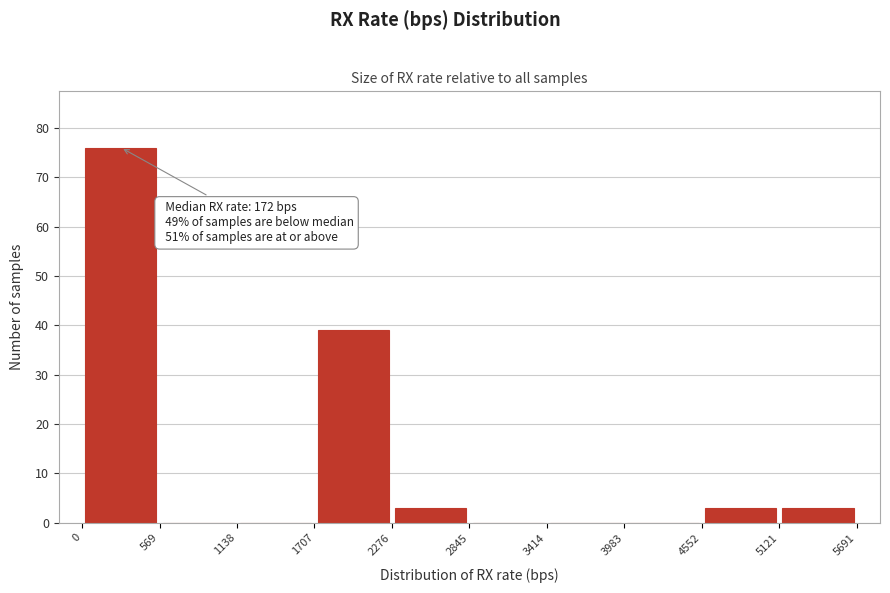

Which range on the x-axis has the tallest bar?

0 to 569